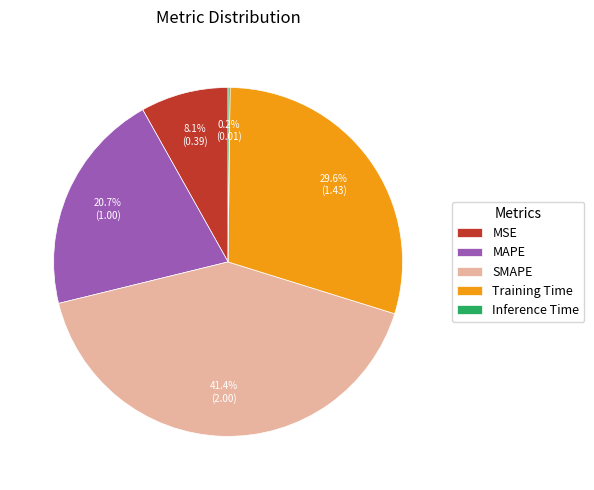

Between SMAPE and MAPE, which is larger?

SMAPE